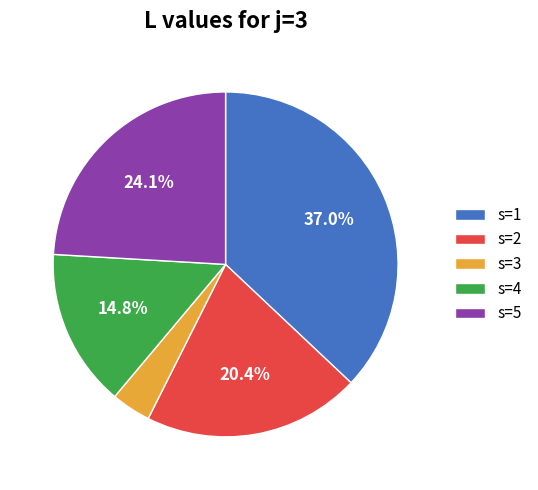

Which slice is the smallest?

s=3